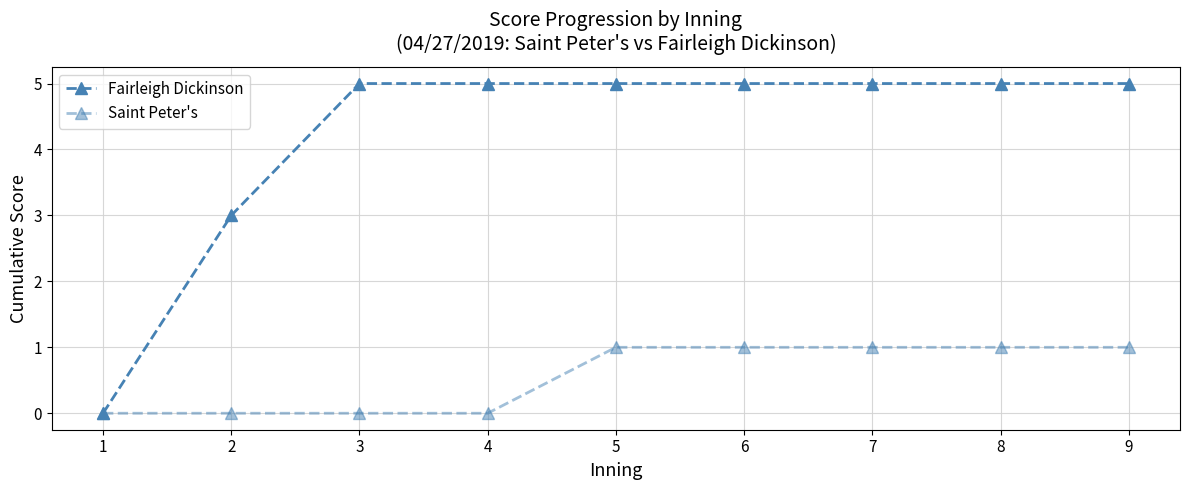

Is the value of Fairleigh Dickinson at 4 greater than the value of Saint Peter's at 9?

Yes